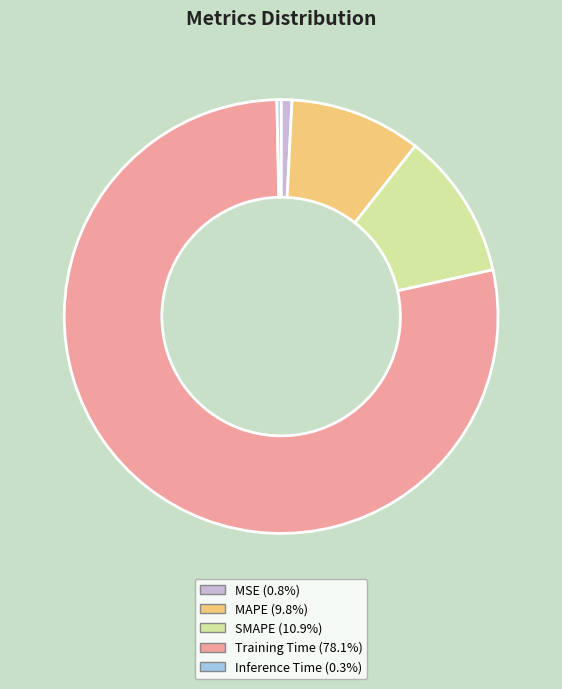

Does any single category account for the majority?

Yes